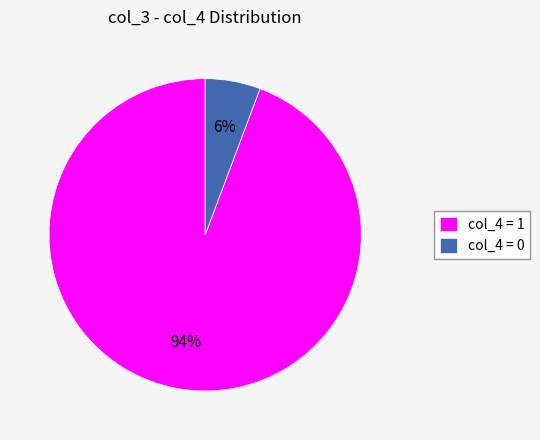

What percentage is the col_4 = 0 slice, to the nearest percent?

6%